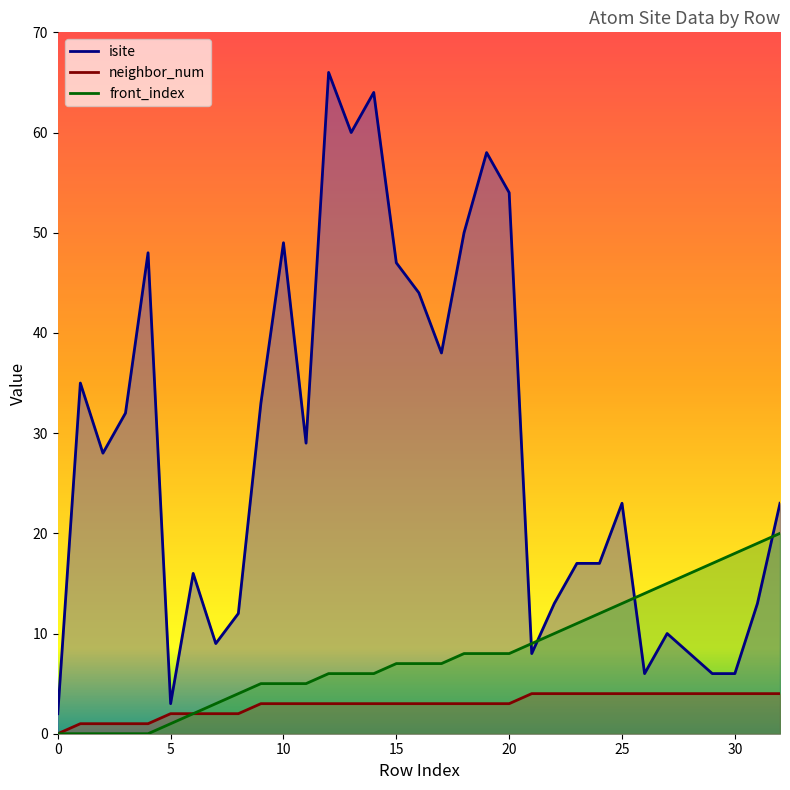

True or false: front_index and isite cross at least once.

True